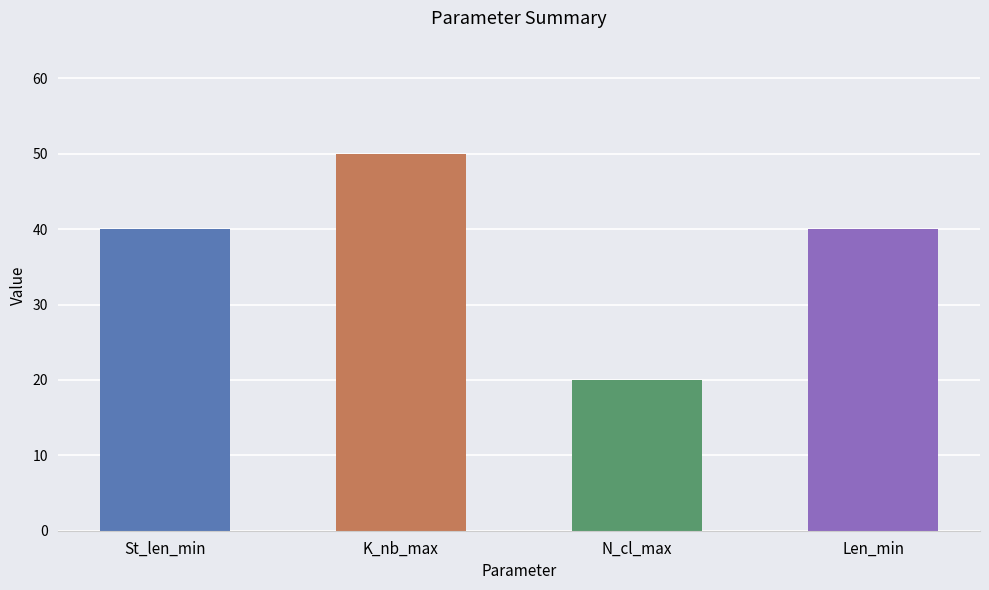

What is the minimum value shown in the chart?

20